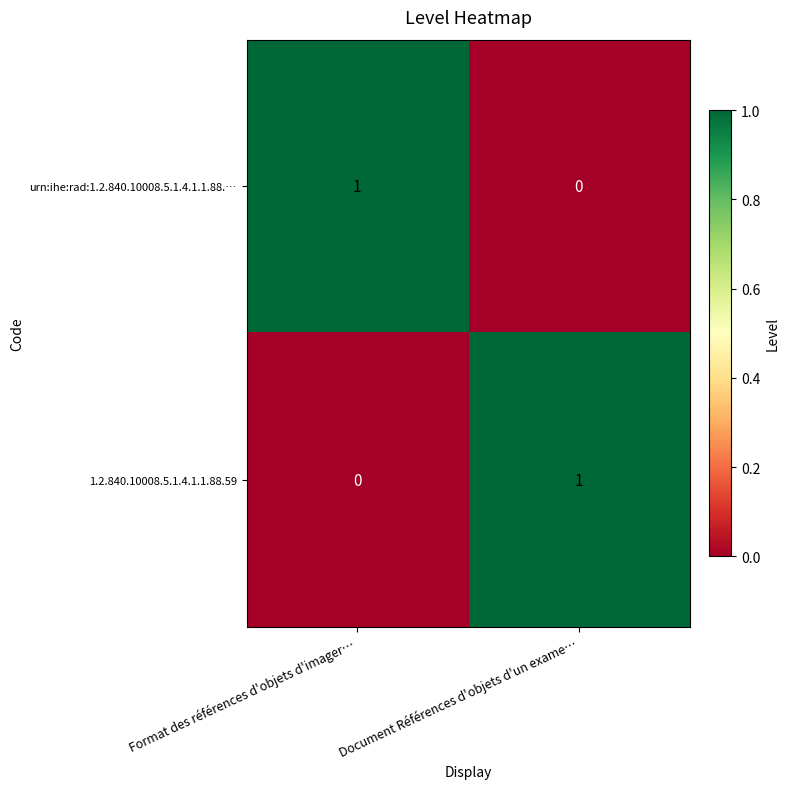

The value of 1.2.840.10008.5.1.4.1.1.88.59 at Document Références d'objets d'un exame… is 1. True or false?

True